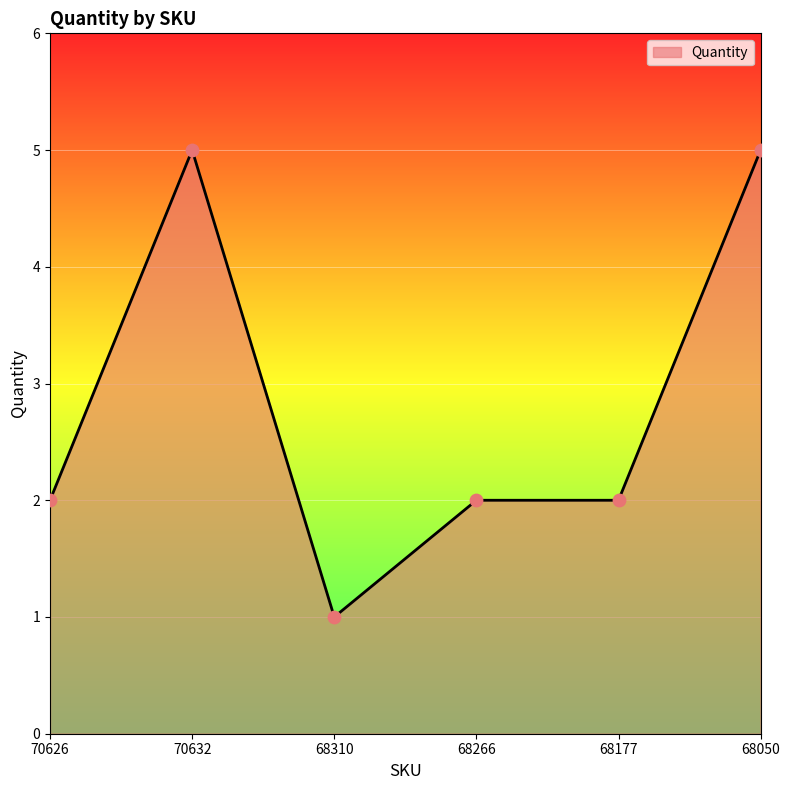

What is the change in value from 68310 to 68177?

+1